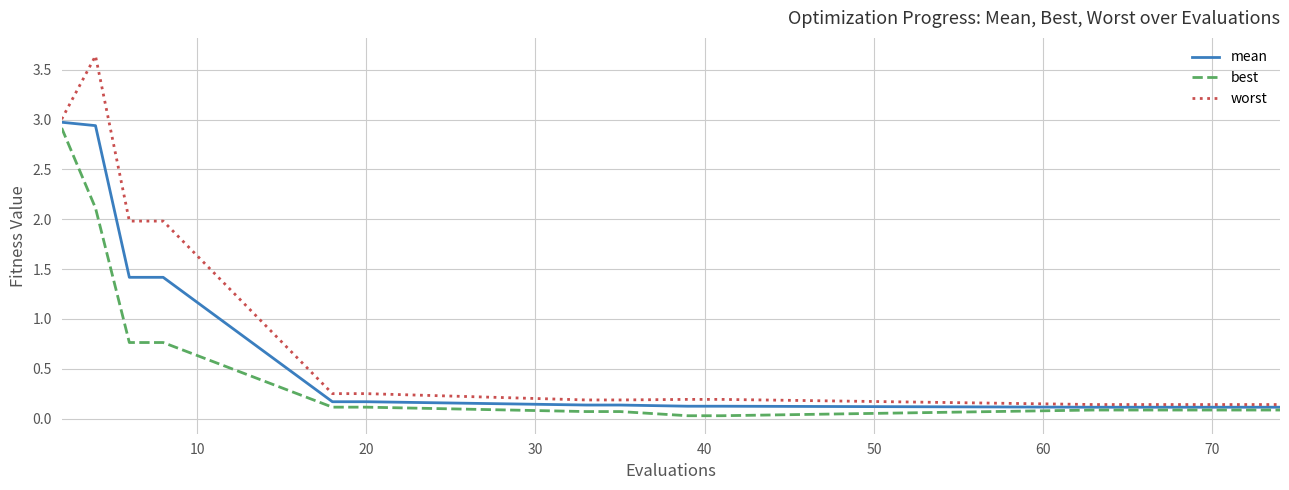

How many lines are shown in the chart?

3